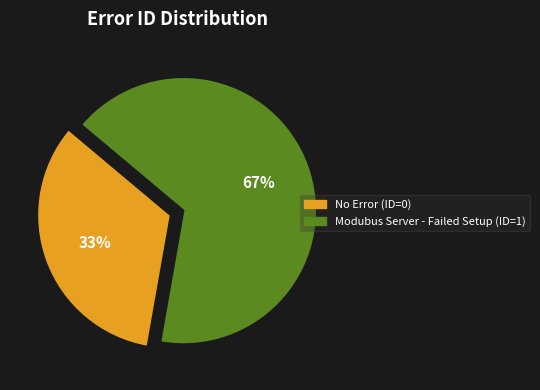

What percentage is the Modubus Server - Failed Setup slice, to the nearest percent?

67%